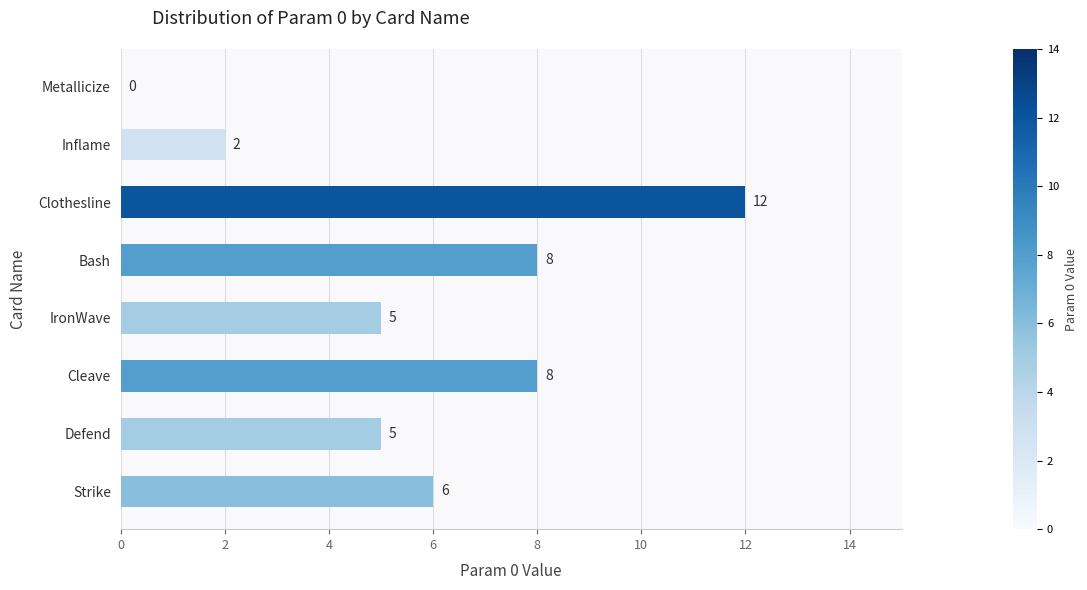

Where is the data nearest to the value 6?

Strike